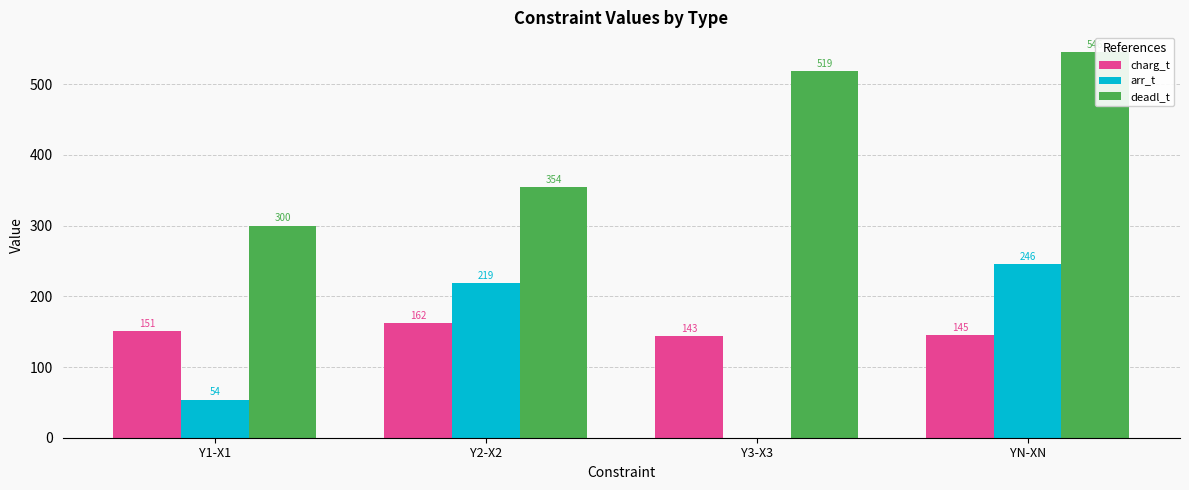

How many values in the charg_t series are below 150?

2